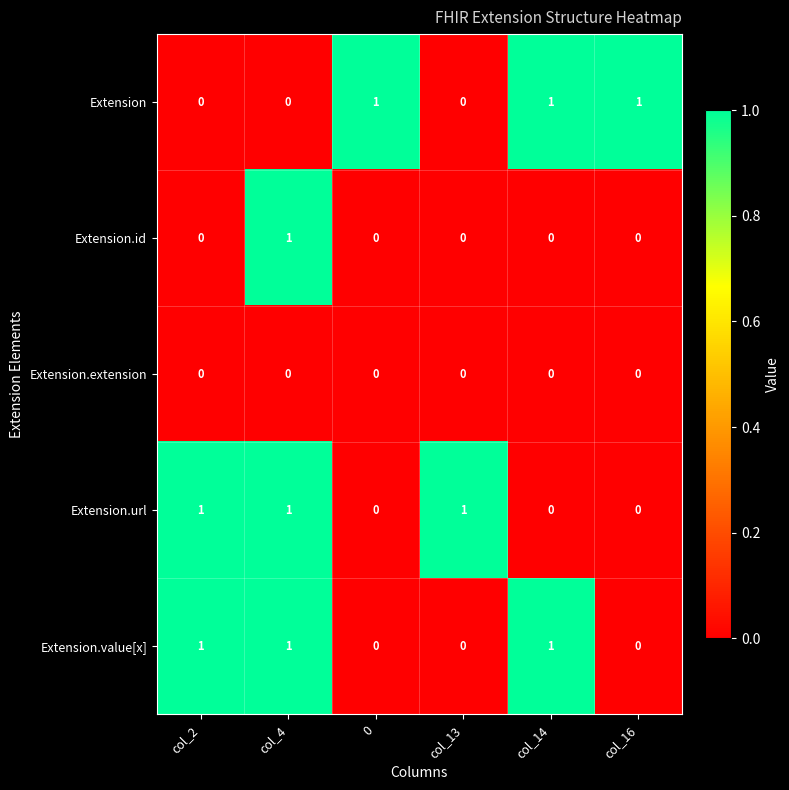

The value of Extension at col_2 is 0. True or false?

True